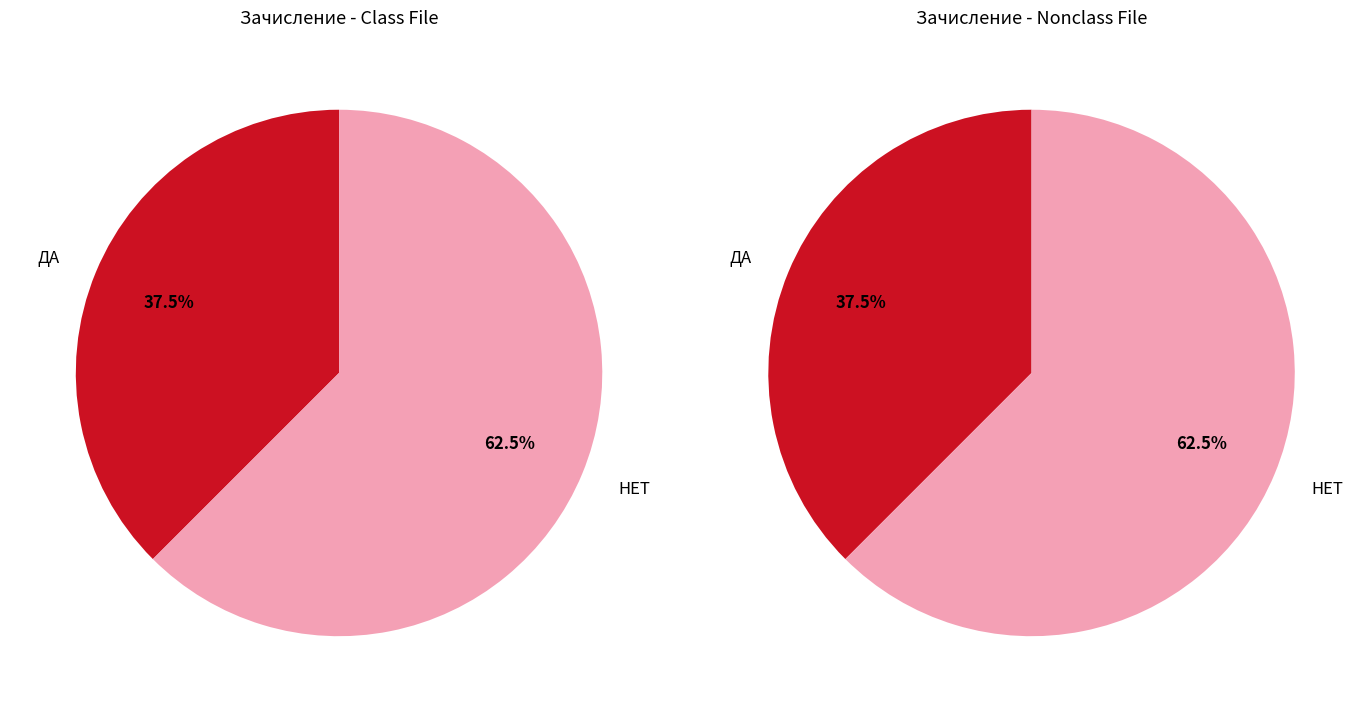

Which category has the biggest portion of the pie?

НЕТ